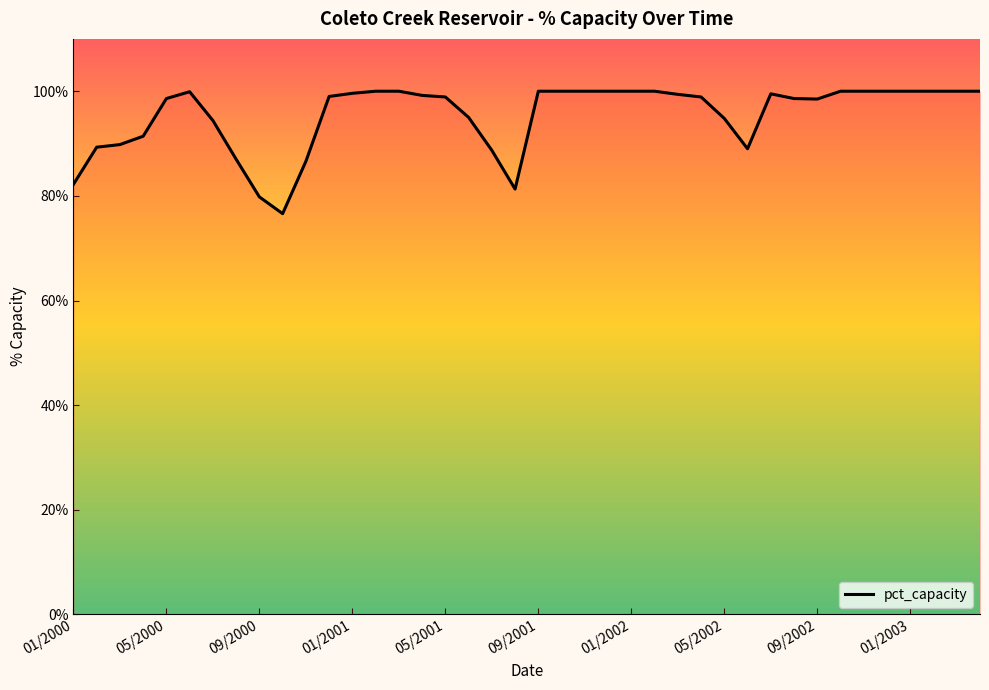

What is the maximum value shown in the chart?

100.0